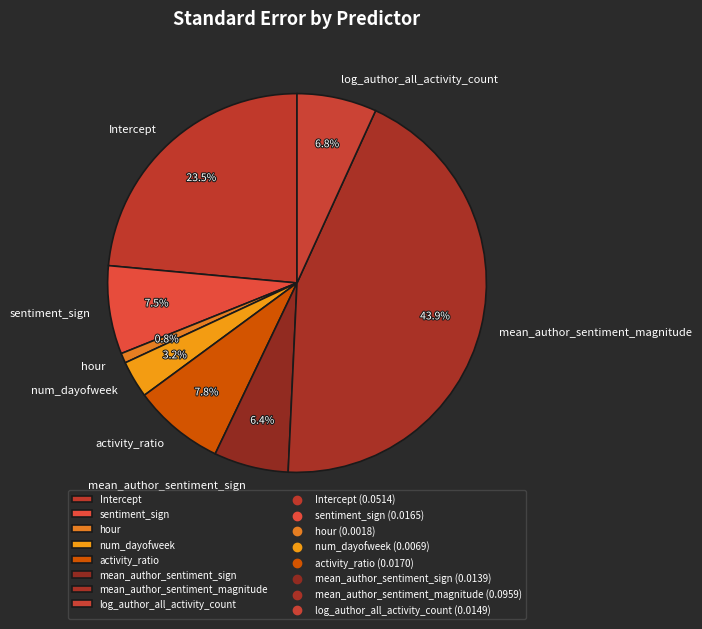

True or false: num_dayofweek accounts for 16% of the total.

False